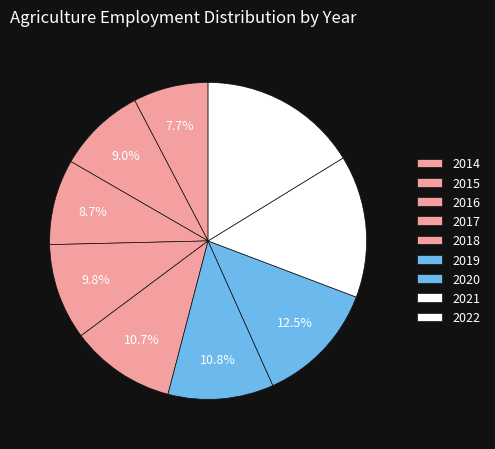

To the nearest percent, what percentage of the pie is 2019?

11%